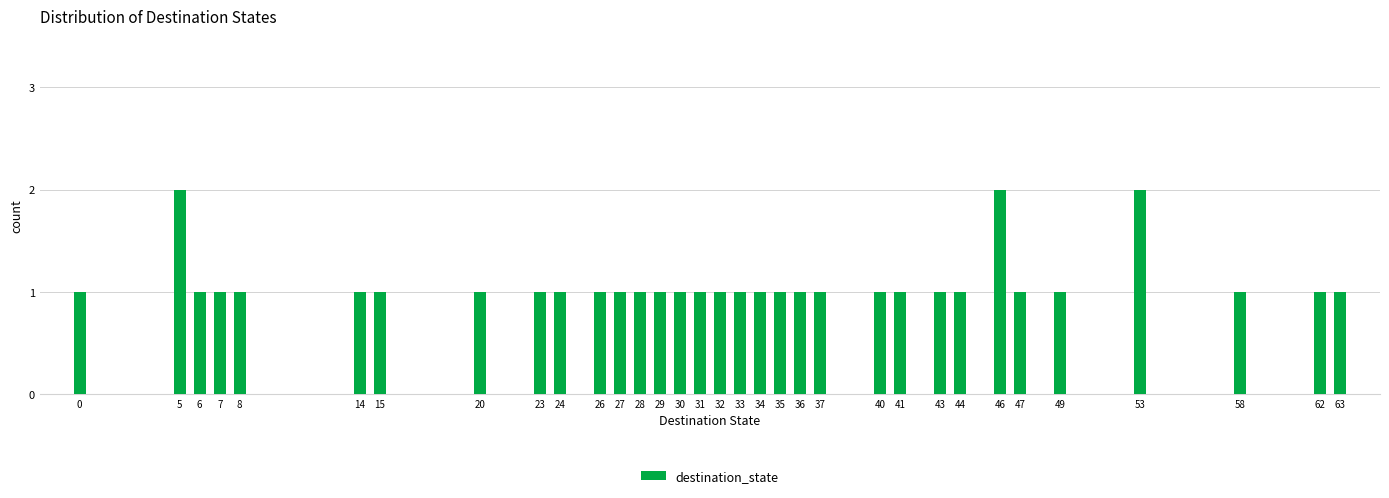

What is the value of the 21st bar from the left?

1